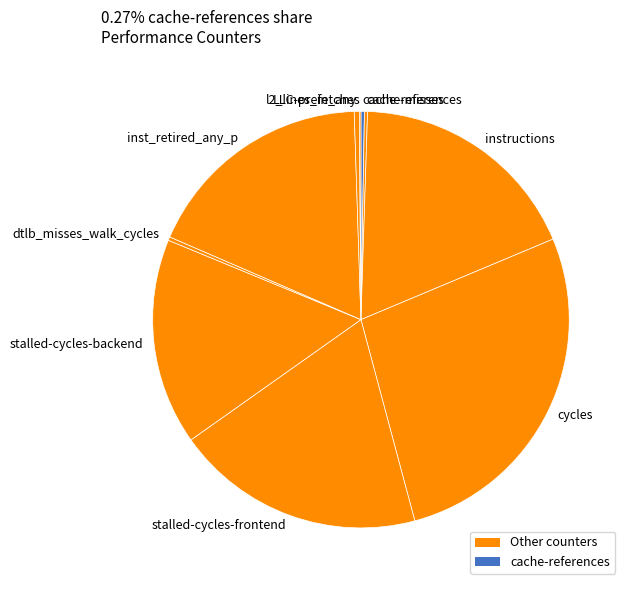

What is the largest slice in the pie chart?

cycles